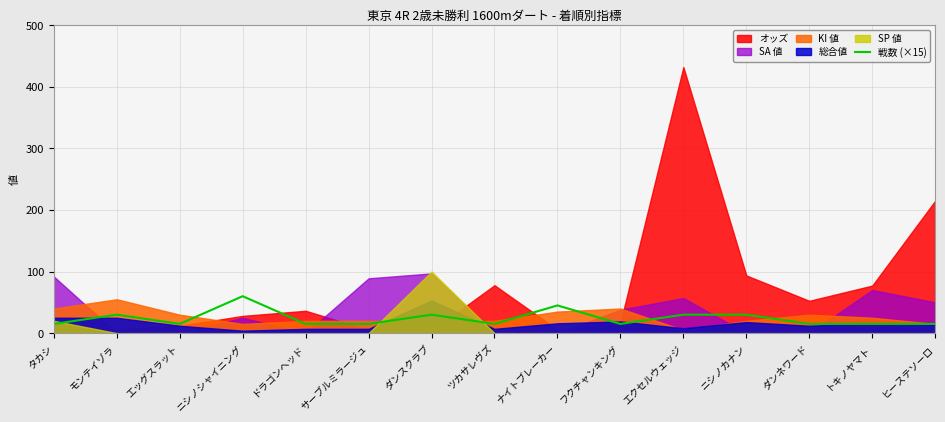

The value at タカシ is 10. True or false?

False